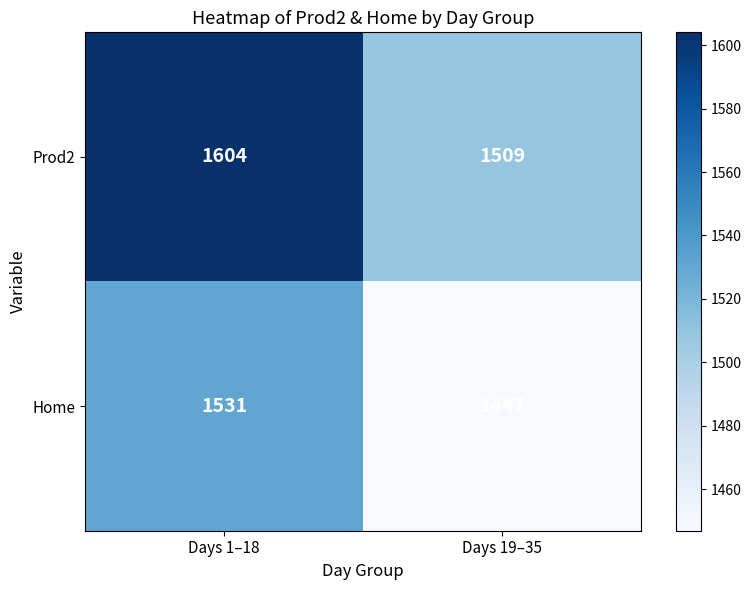

What is the difference between the maximum and minimum values in the Home series?

84